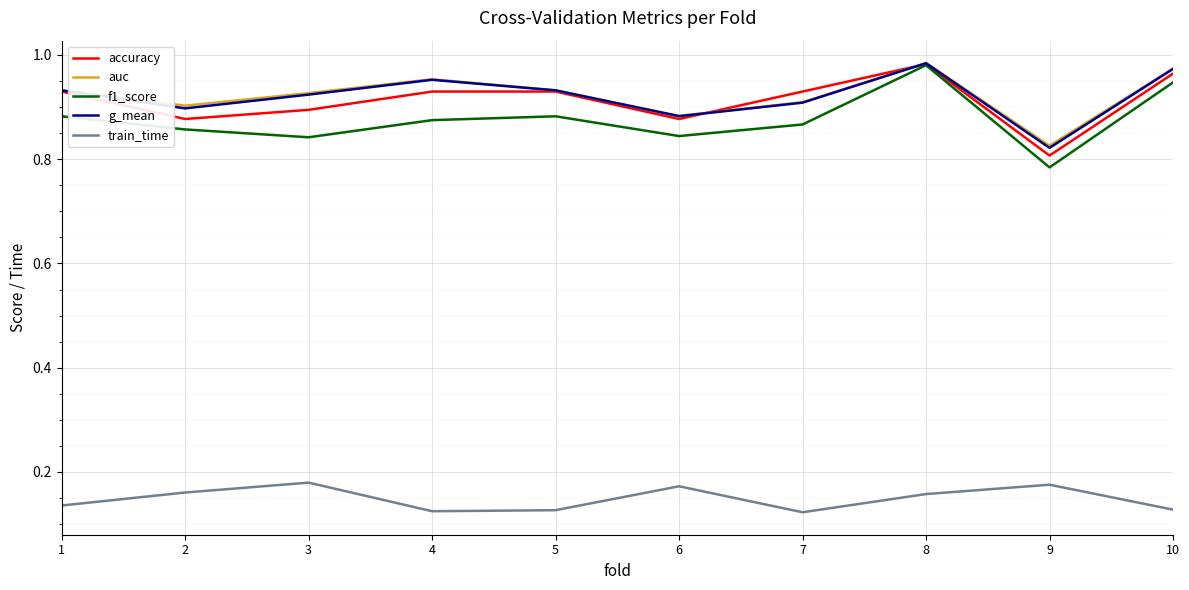

At which category is the sum across all series the highest?

8